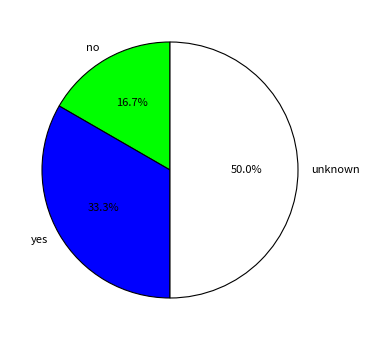

To the nearest percent, what is the difference between the unknown and yes slice percentages?

17%